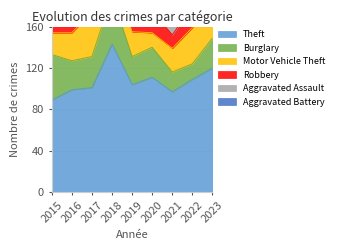

In Aggravated Battery, how many points are higher than both neighbors (excluding endpoints)?

1